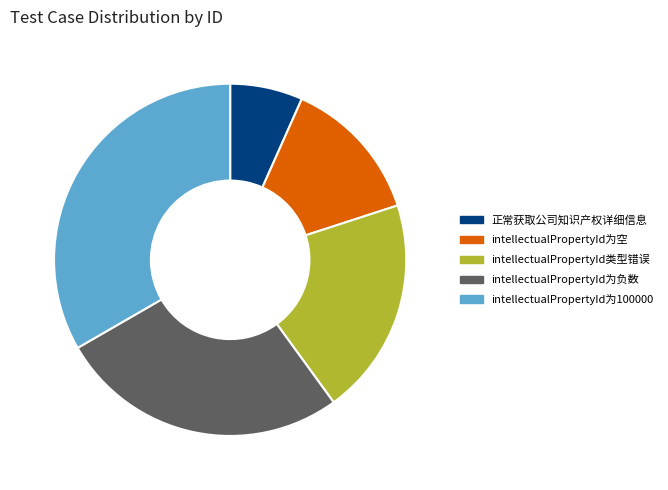

Which has a higher value, intellectualPropertyId为负数 or 正常获取公司知识产权详细信息?

intellectualPropertyId为负数